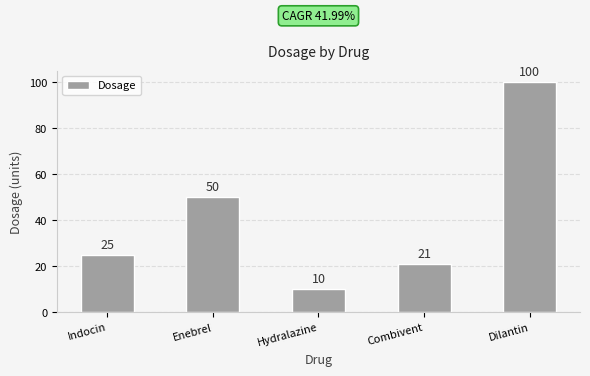

What is the greatest value displayed?

100